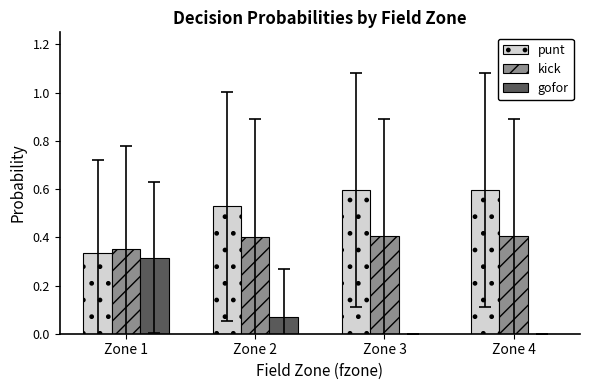

What is the greatest value displayed?

0.6